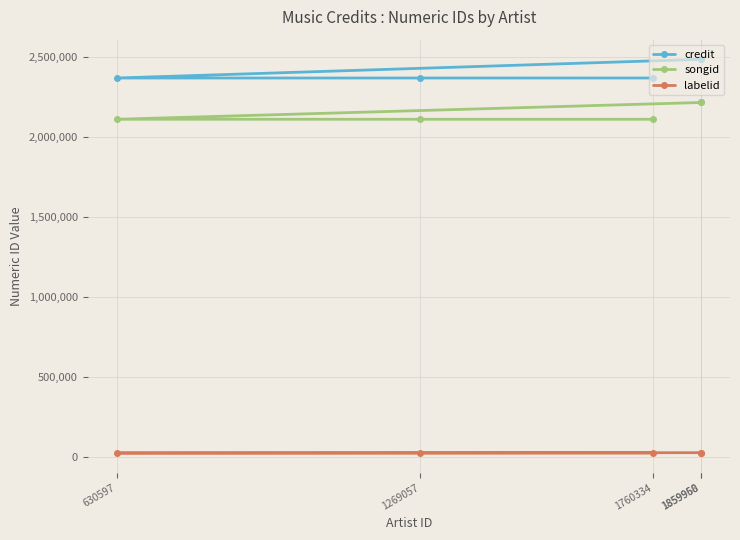

True or false: labelid and songid cross at least once.

False